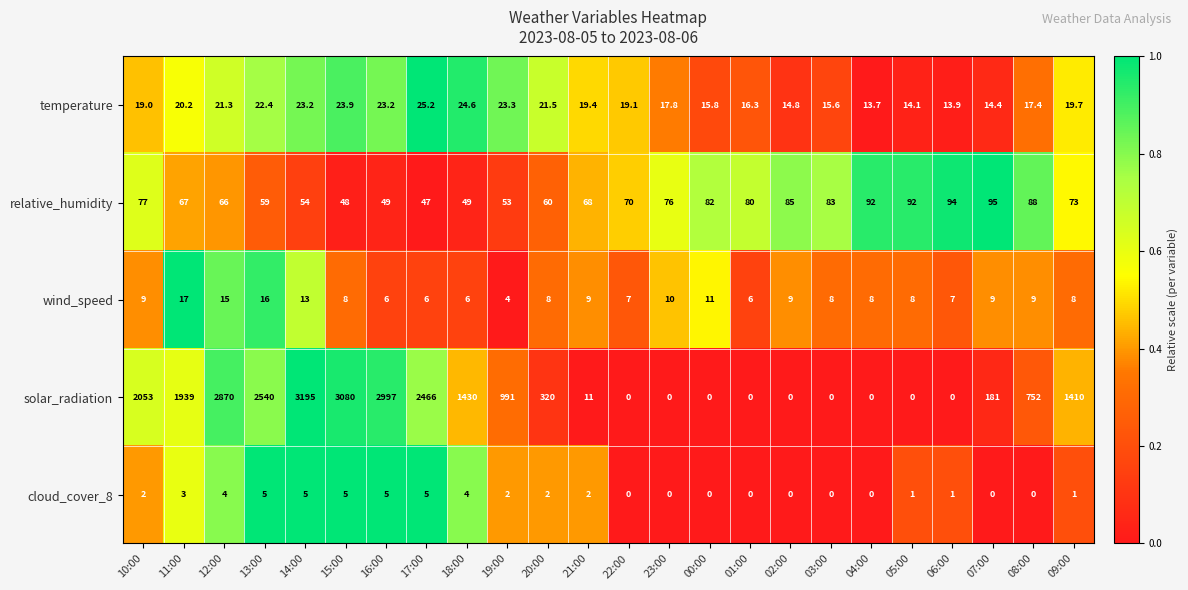

What is the difference between the highest and lowest values at 00:00?

82.0